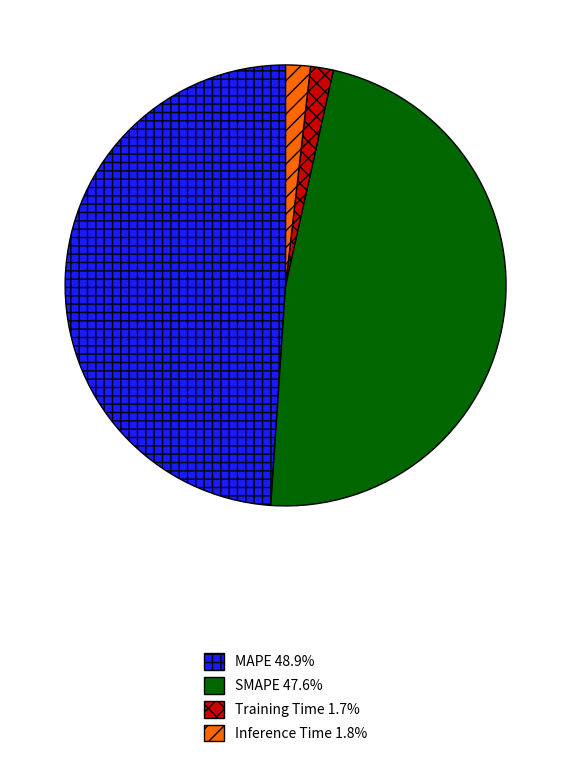

Is there a majority slice in this chart?

No